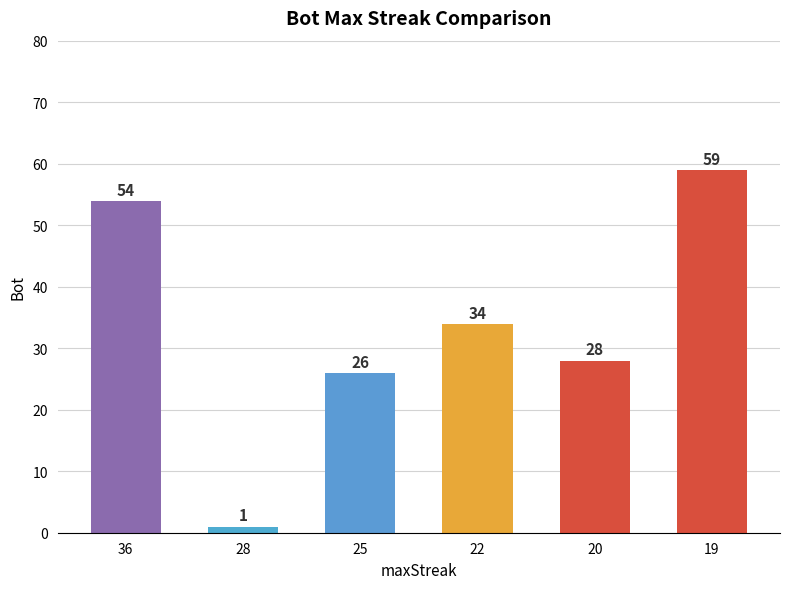

Which has a higher value, 25 or 19?

19